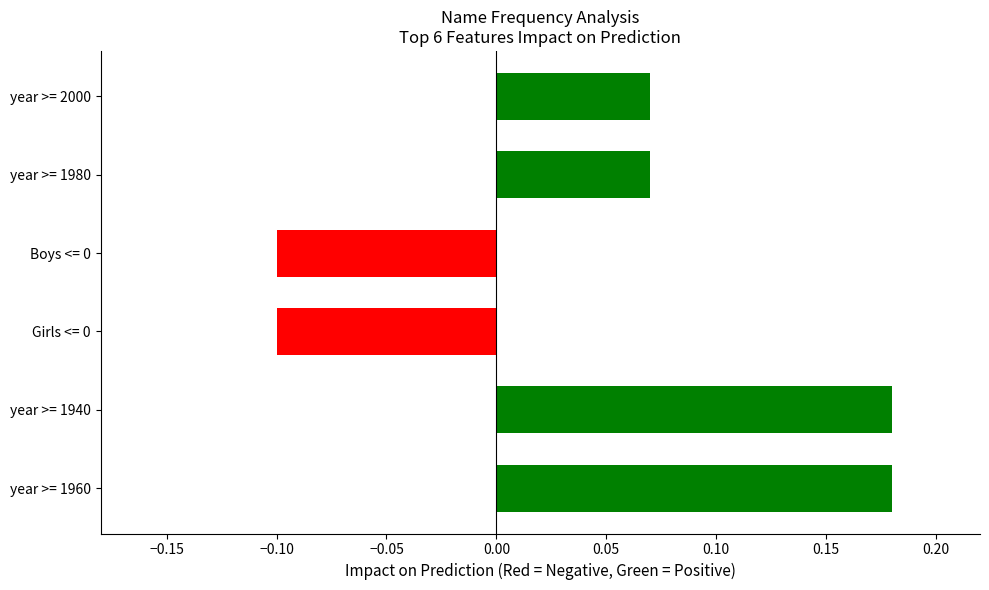

Are the bars horizontal?

Yes